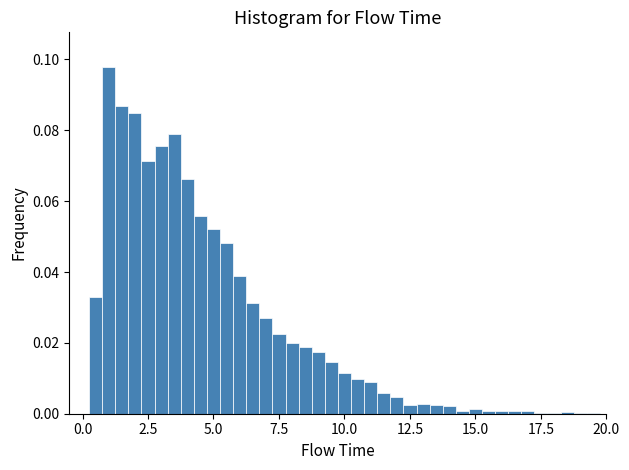

Around what value on the x-axis is the tallest bar? Give the approximate position of its centre, as read against the axis.

1.0